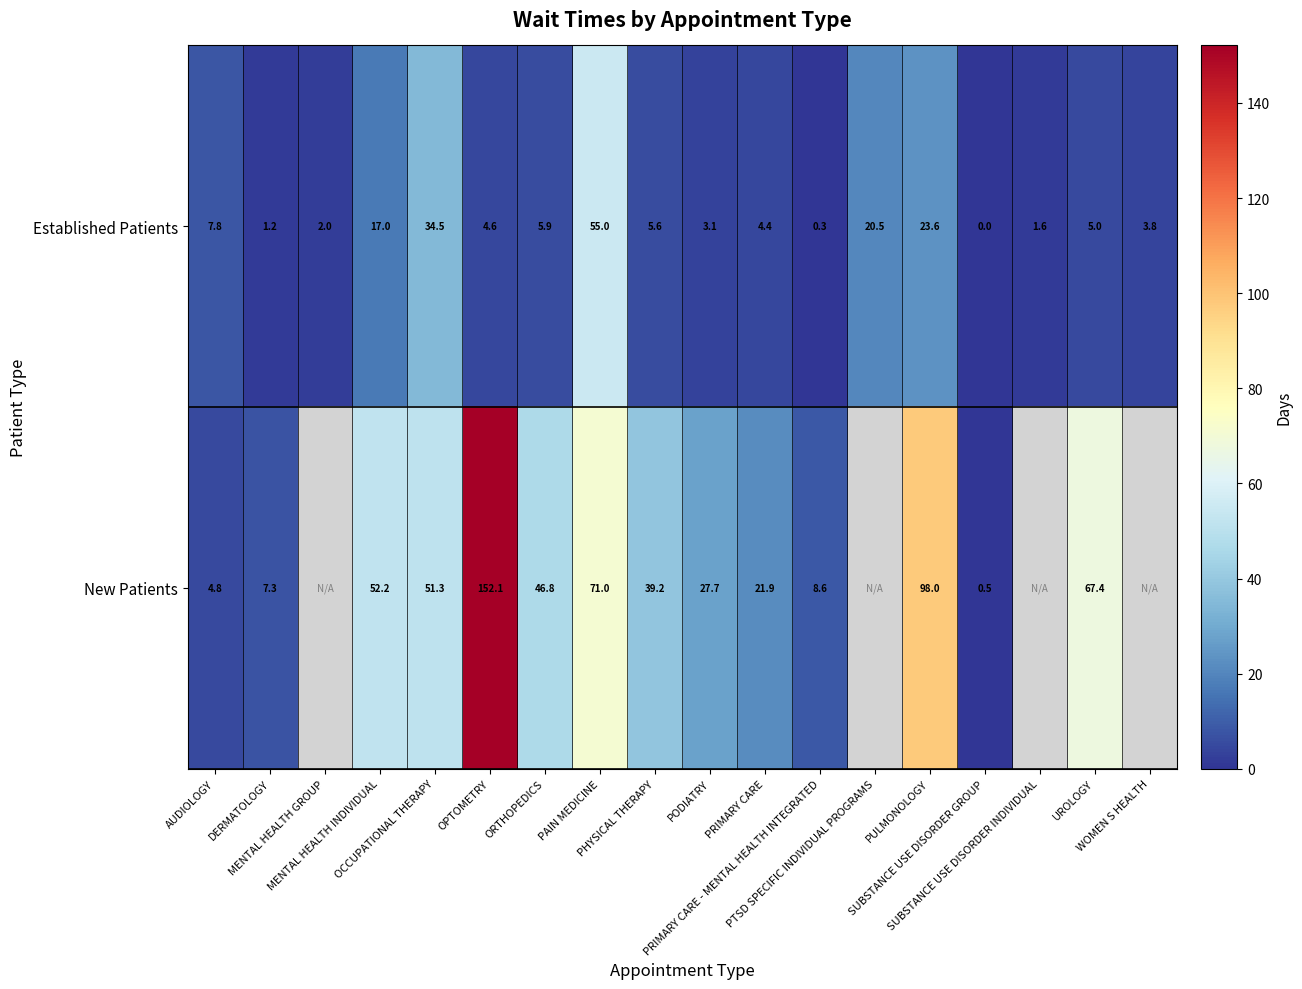

How many data points in Established Patients are less than 5?

9